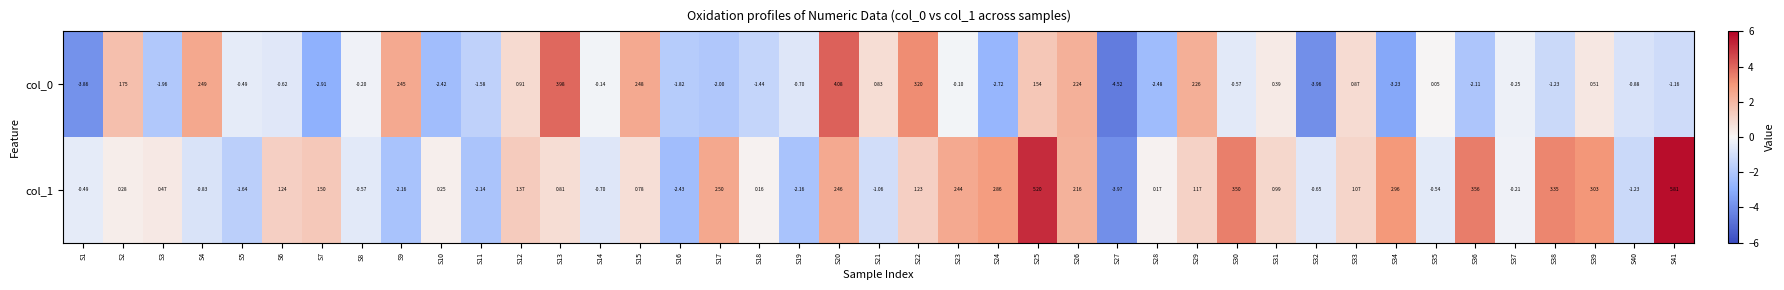

Is the value of col_1 at S35 greater than the value of col_0 at S25?

No